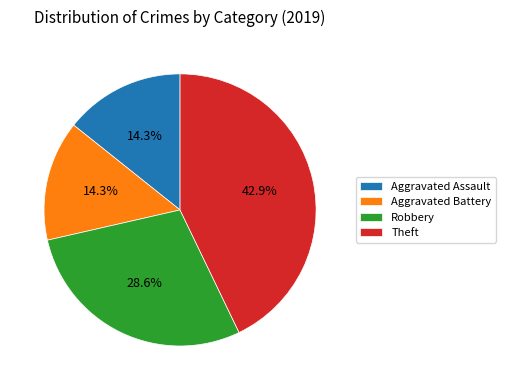

How many slices are in this pie chart?

4